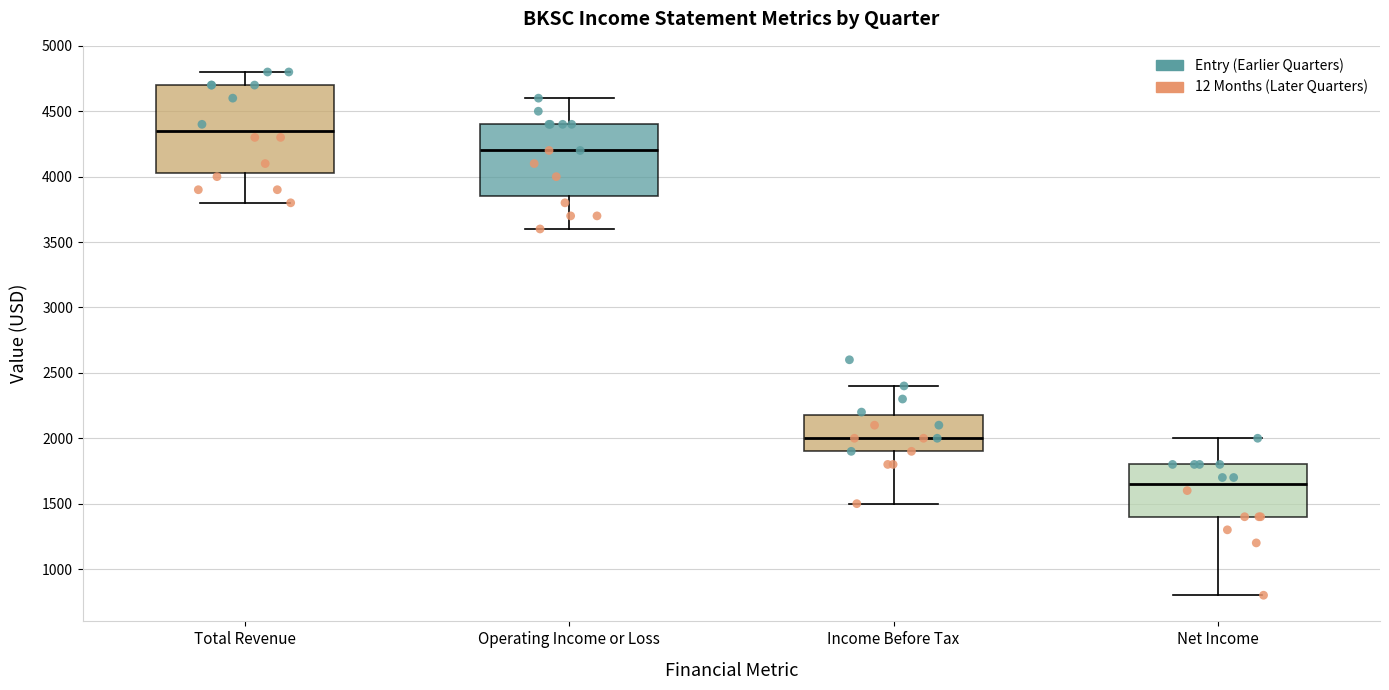

Which box's median line is the highest?

Total Revenue